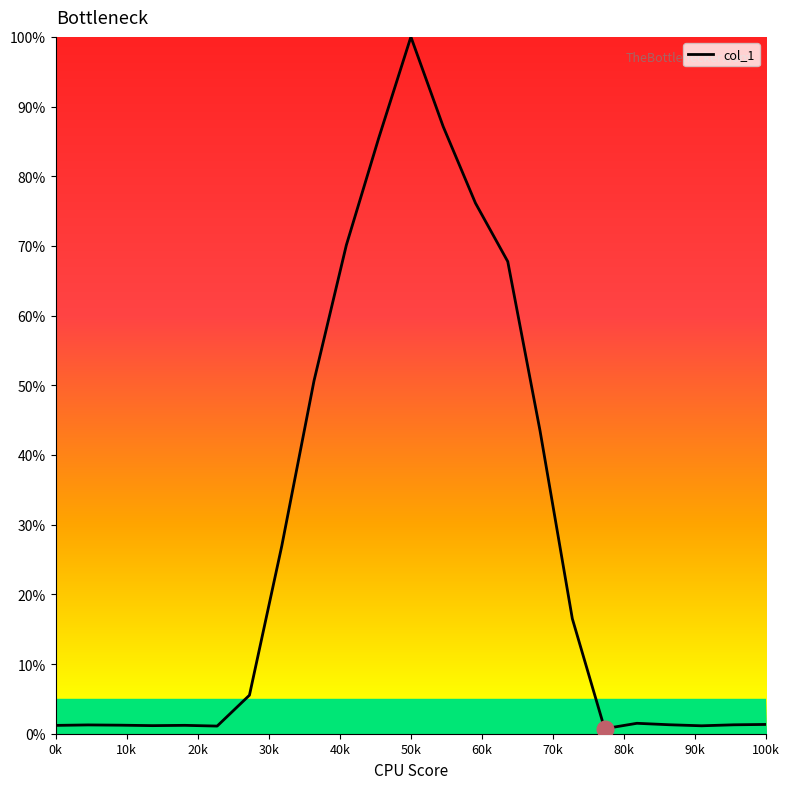

What is the difference between the maximum and minimum values?

99.3